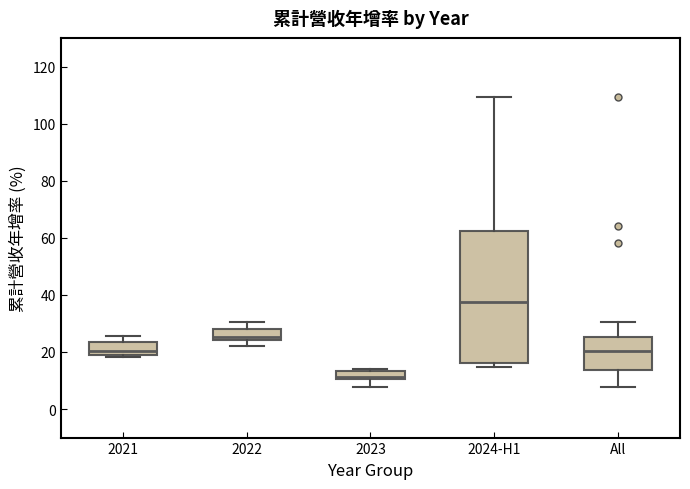

Comparing the boxes themselves (not the whiskers), which one is the tallest?

2024-H1